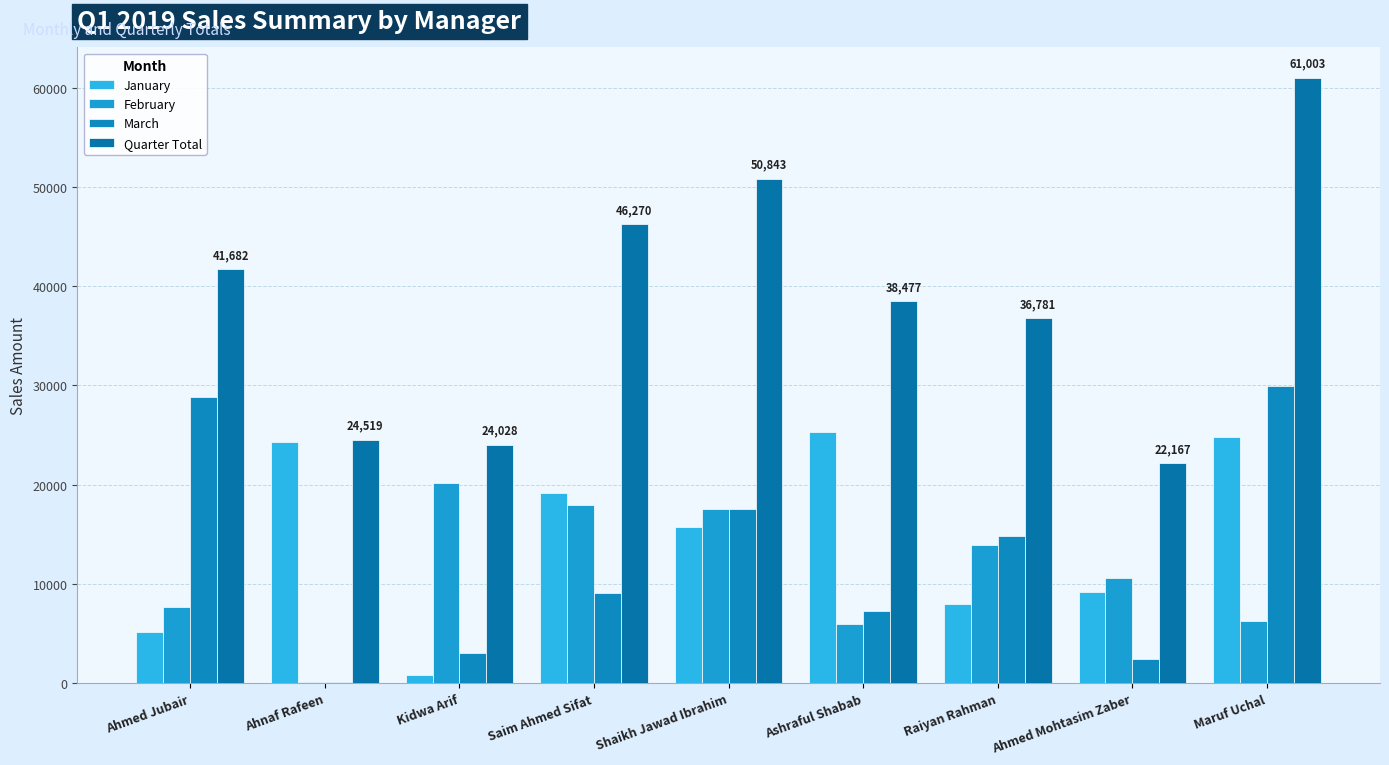

How many groups of bars are there?

9